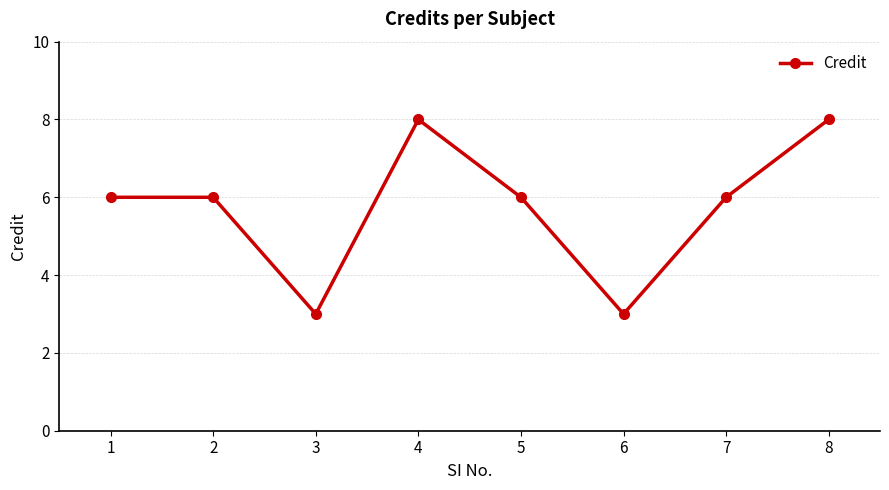

What is the sum of all values?

46